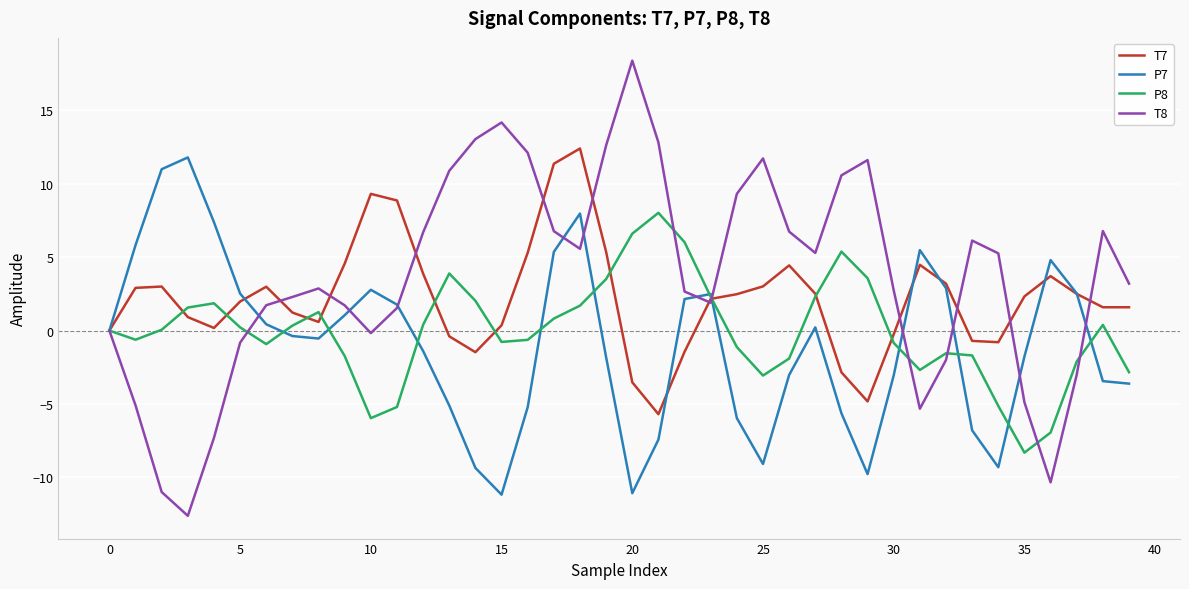

What is the maximum value shown in the chart?

18.4